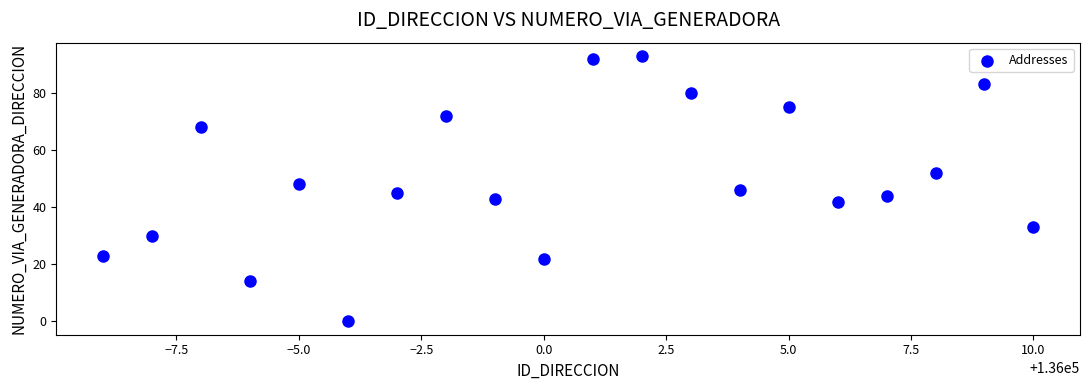

What is the range of X values (max minus min)?

19